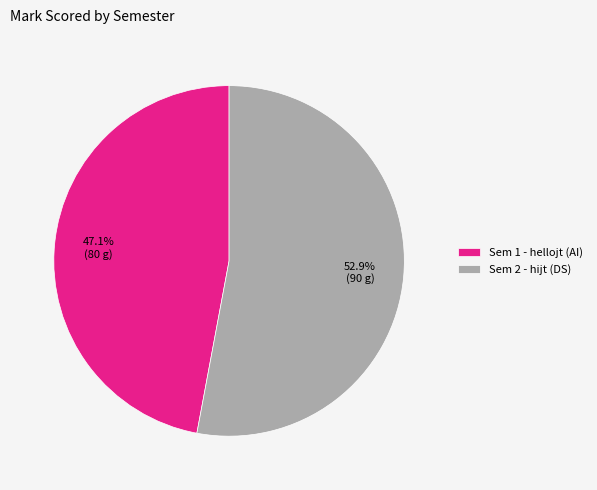

How many slices are in this pie chart?

2